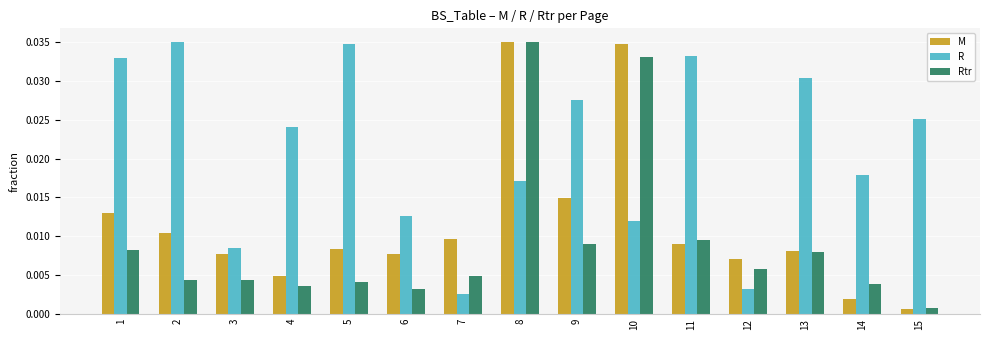

True or false: R has a value of 0.1 at 11.

False